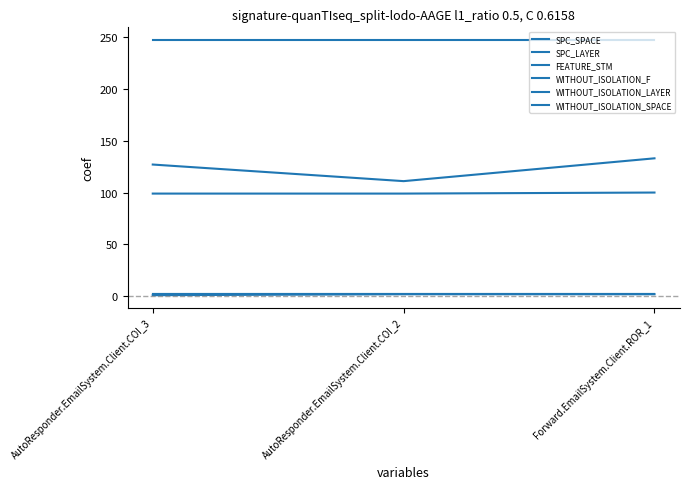

Does the chart display data point markers on the line(s)?

No